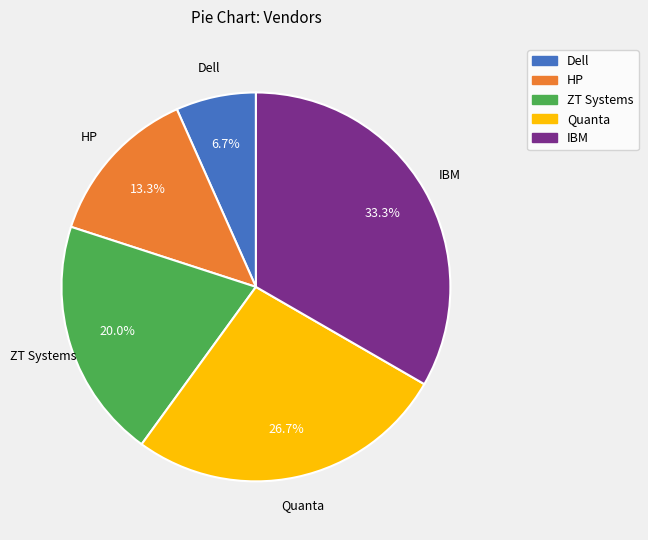

To the nearest percent, what is the difference between the largest and smallest slice percentages?

27%